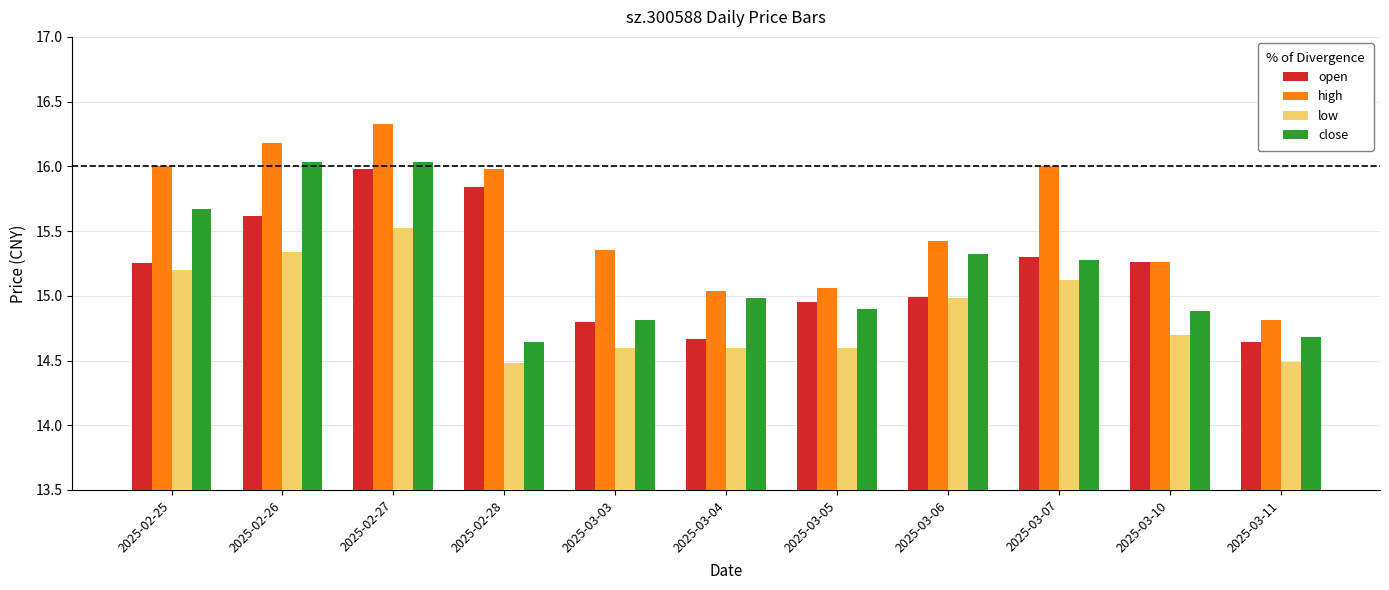

Are the bars horizontal?

No